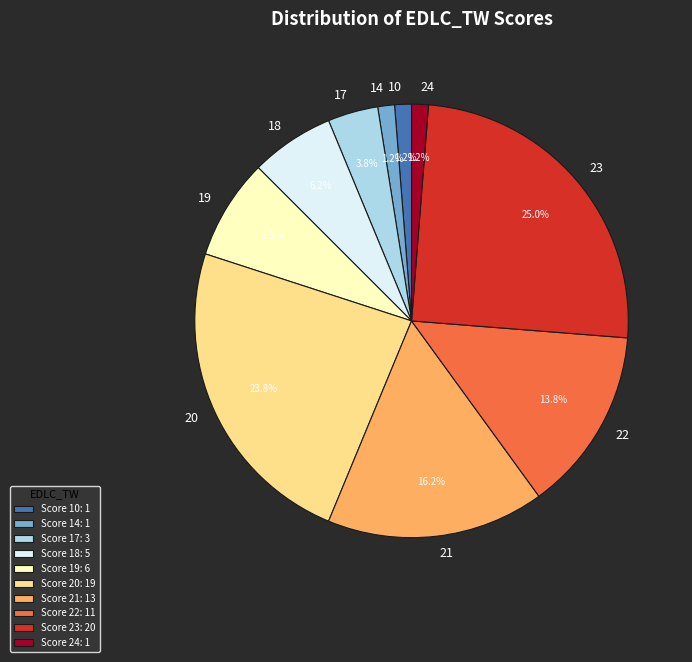

Count the number of slices in the pie.

10